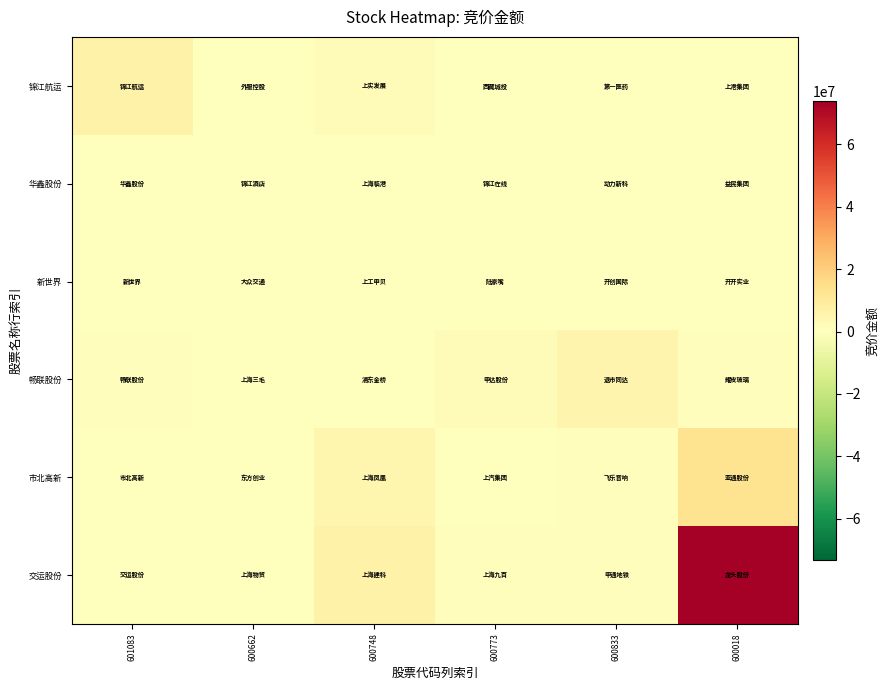

Reading left to right, what are all the values shown in this chart?

锦江航运: 601083=6281630	600662=78780	600748=2162650	600773=75260	600833=19568	600018=59826
华鑫股份: 601083=633150	600662=390089	600748=32333	600773=67320	600833=28888	600018=47318
新世界: 601083=185895	600662=77418	600748=107670	600773=61064	600833=173010	600018=46863
畅联股份: 601083=1057810	600662=249000	600748=70910	600773=1595006	600833=5056364	600018=1244936
市北高新: 601083=424764	600662=55328	600748=4582080	600773=173550	600833=996176	600018=13115080
交运股份: 601083=792308	600662=591870	600748=6065820	600773=1190392	600833=911753	600018=73742800